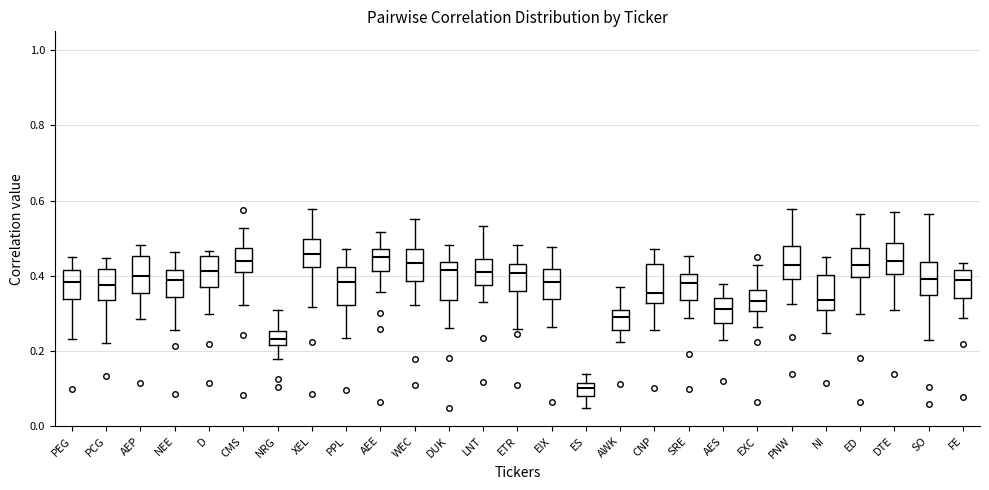

Reading left to right, read every box against the y-axis: the position of its median line, the range the box covers, and the ends of its whiskers. The values are not printed on the chart, so give them approximately, as read against the axis.

PEG: median 0.38, box 0.34 to 0.42, whiskers 0.24 to 0.46
PCG: median 0.38, box 0.34 to 0.42, whiskers 0.22 to 0.44
AEP: median 0.40, box 0.36 to 0.46, whiskers 0.28 to 0.48
NEE: median 0.38, box 0.34 to 0.42, whiskers 0.26 to 0.46
D: median 0.42, box 0.38 to 0.46, whiskers 0.30 to 0.46 (just above the box's upper edge)
CMS: median 0.44, box 0.40 to 0.48, whiskers 0.32 to 0.52
NRG: median 0.24, box 0.22 to 0.26, whiskers 0.18 to 0.30
XEL: median 0.46, box 0.42 to 0.50, whiskers 0.32 to 0.58
PPL: median 0.38, box 0.32 to 0.42, whiskers 0.24 to 0.48
AEE: median 0.44, box 0.42 to 0.48, whiskers 0.36 to 0.52
WEC: median 0.44, box 0.38 to 0.48, whiskers 0.32 to 0.56
DUK: median 0.42, box 0.34 to 0.44, whiskers 0.26 to 0.48
LNT: median 0.42, box 0.38 to 0.44, whiskers 0.32 to 0.54
ETR: median 0.40, box 0.36 to 0.44, whiskers 0.26 to 0.48
EIX: median 0.38, box 0.34 to 0.42, whiskers 0.26 to 0.48
ES: median 0.10, box 0.08 to 0.12, whiskers 0.04 to 0.14
AWK: median 0.28, box 0.26 to 0.30, whiskers 0.22 to 0.36
CNP: median 0.36, box 0.32 to 0.44, whiskers 0.26 to 0.48
SRE: median 0.38, box 0.34 to 0.40, whiskers 0.28 to 0.46
AES: median 0.32, box 0.28 to 0.34, whiskers 0.22 to 0.38
EXC: median 0.34, box 0.30 to 0.36, whiskers 0.26 to 0.42
PNW: median 0.42, box 0.40 to 0.48, whiskers 0.32 to 0.58
NI: median 0.34, box 0.30 to 0.40, whiskers 0.24 to 0.44
ED: median 0.42, box 0.40 to 0.48, whiskers 0.30 to 0.56
DTE: median 0.44, box 0.40 to 0.48, whiskers 0.30 to 0.58
SO: median 0.40, box 0.34 to 0.44, whiskers 0.22 to 0.56
FE: median 0.38, box 0.34 to 0.42, whiskers 0.28 to 0.44